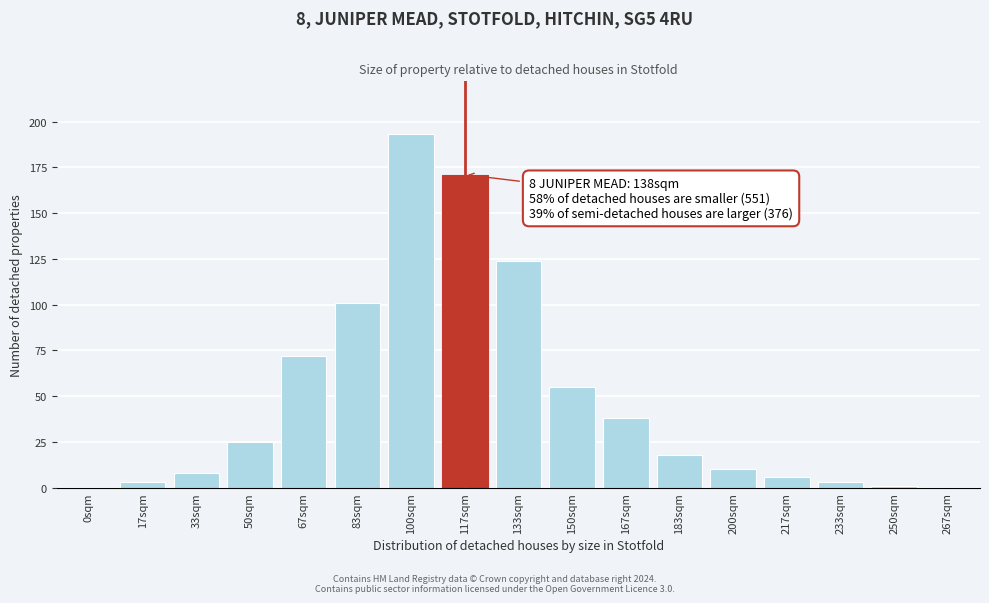

Reading left to right, what are all the values shown in this chart?

0sqm=0	17sqm=3	33sqm=8	50sqm=25	67sqm=72	83sqm=101	100sqm=193	117sqm=171	133sqm=124	150sqm=55	167sqm=38	183sqm=18	200sqm=10	217sqm=6	233sqm=3	250sqm=1	267sqm=0